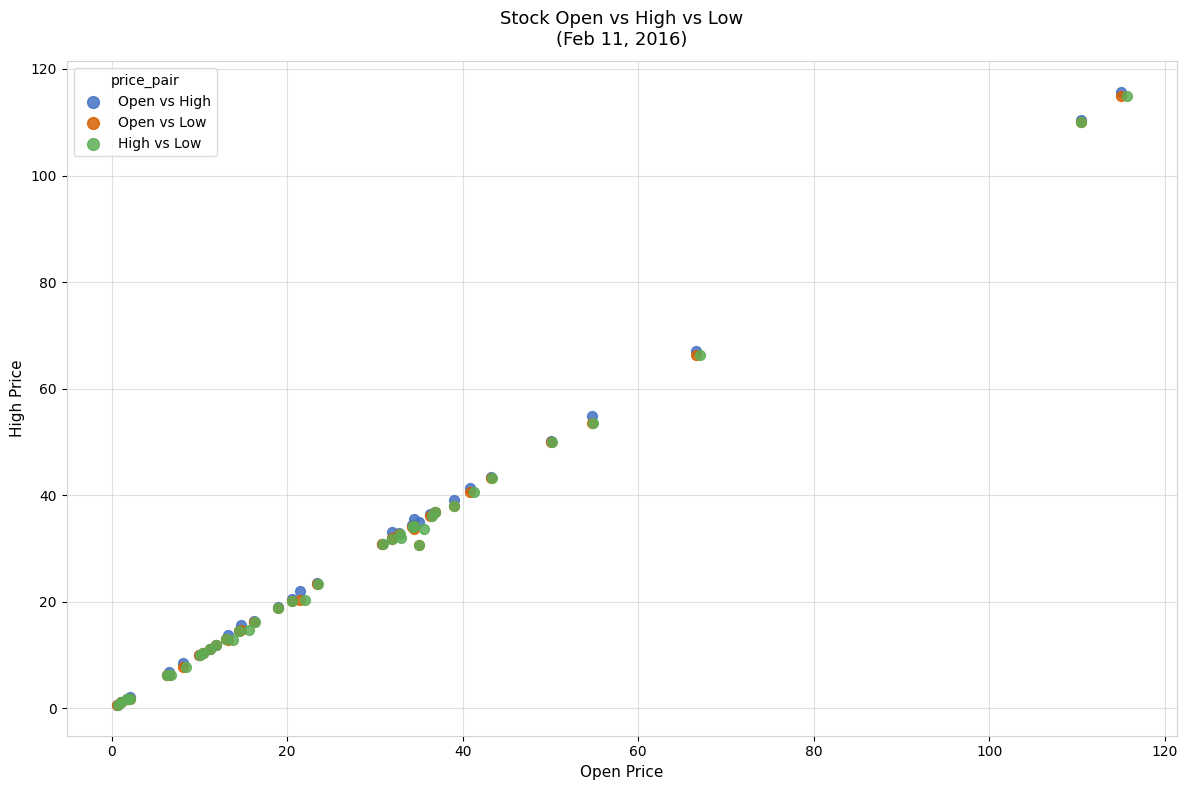

Which series has the largest Y range (max minus min)?

Open vs High